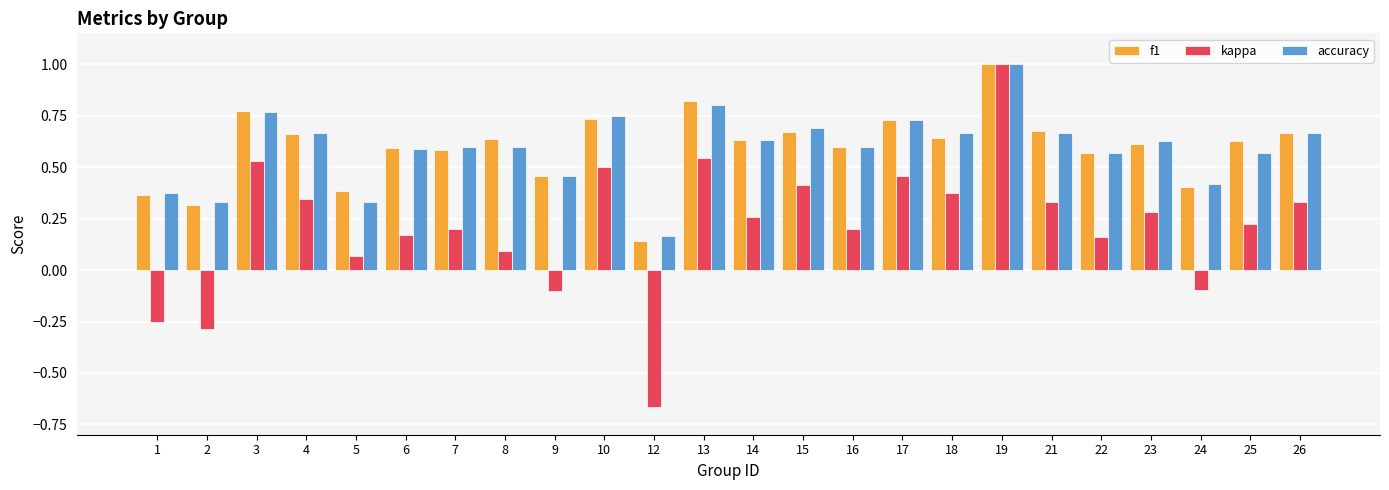

Which series changed the most between 19 and 25?

kappa